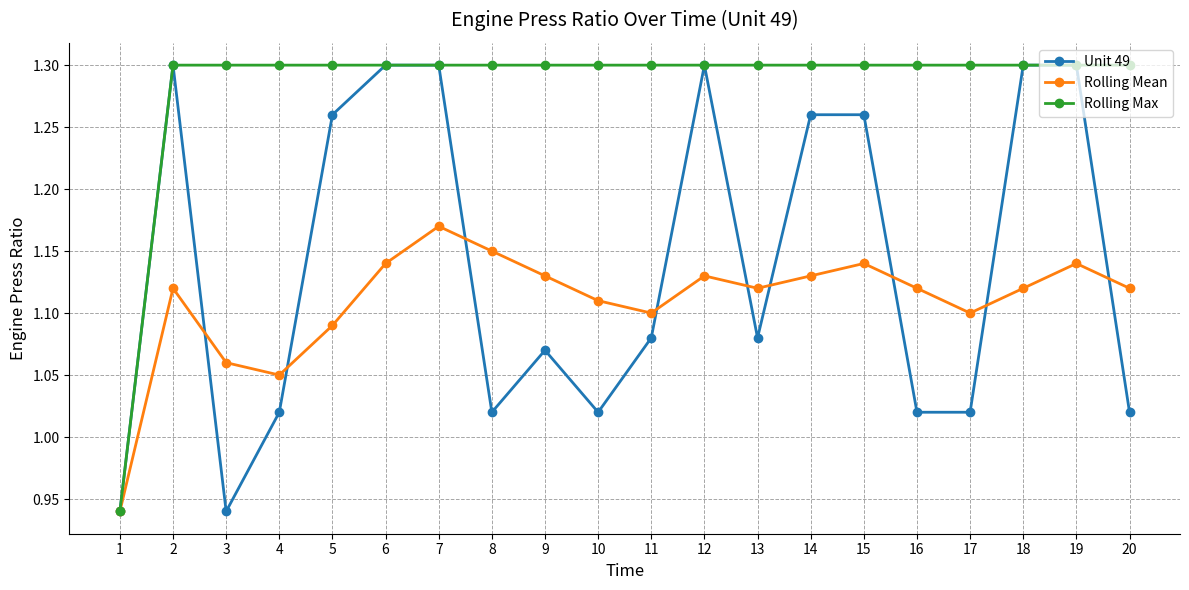

Between 3 and 8, which series saw the biggest shift?

Rolling Mean